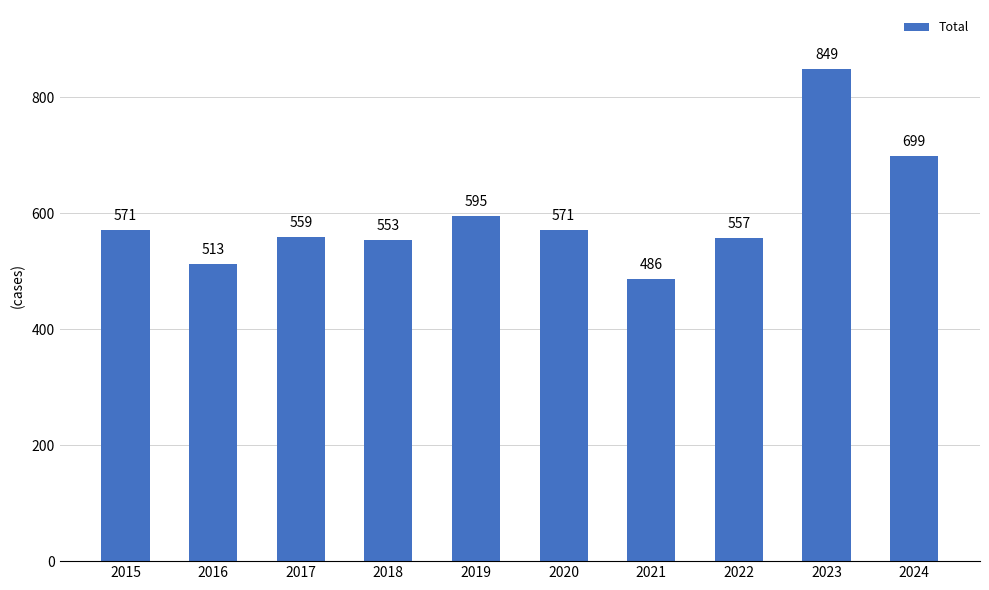

Does the chart contain stacked bars?

No